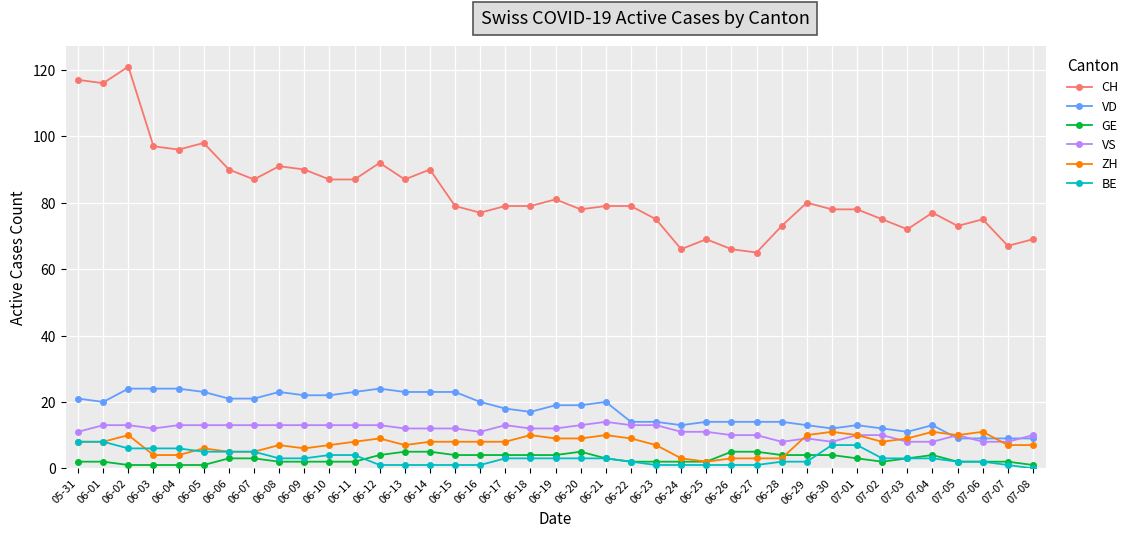

What are all the series names shown in the legend?

CH, VD, GE, VS, ZH, BE